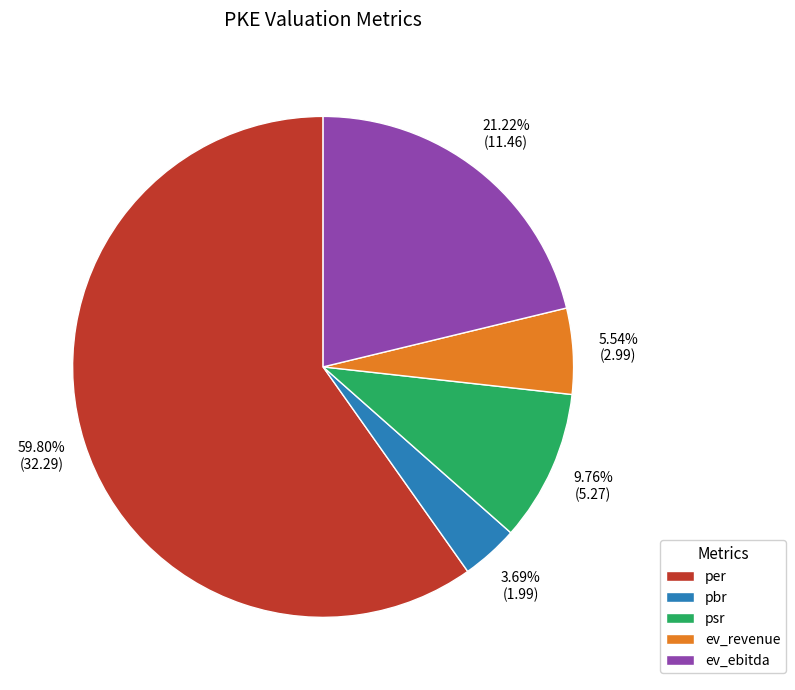

Rank the categories by value from lowest to highest.

pbr, ev_revenue, psr, ev_ebitda, per